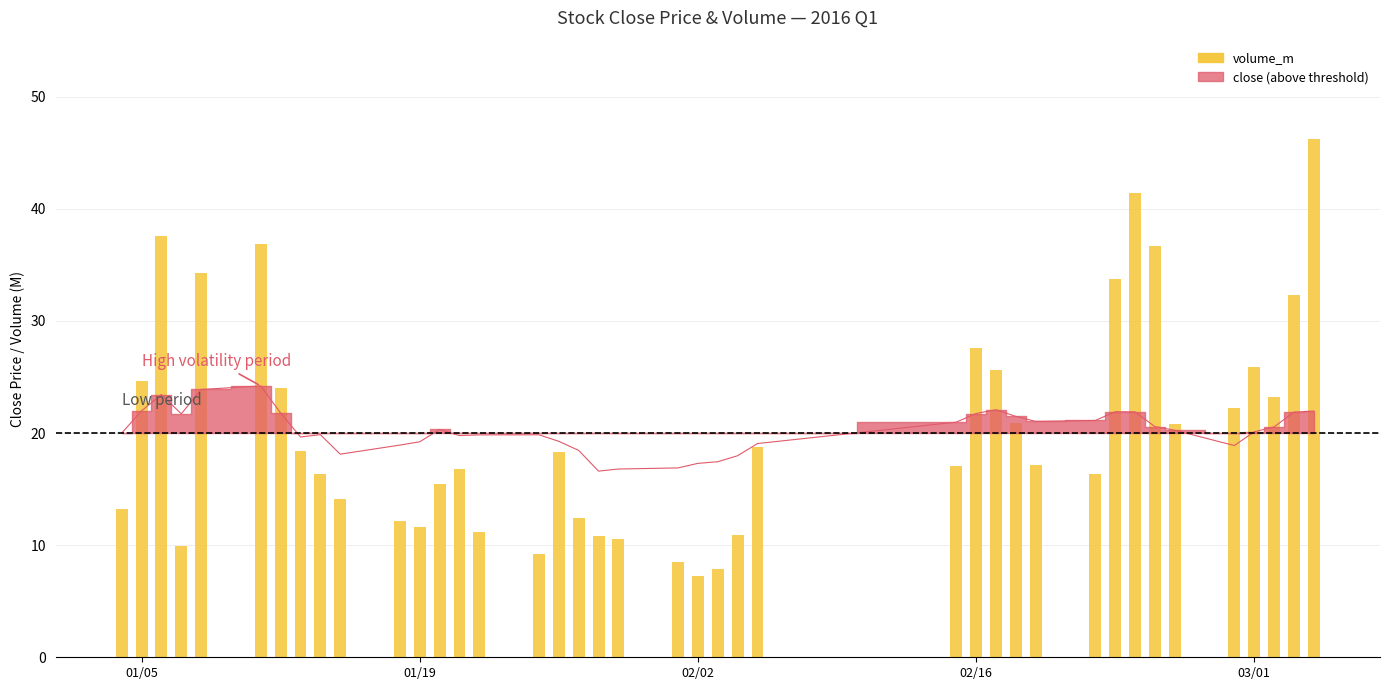

The chart shows a value of 21.7 at 02/16. True or false?

True